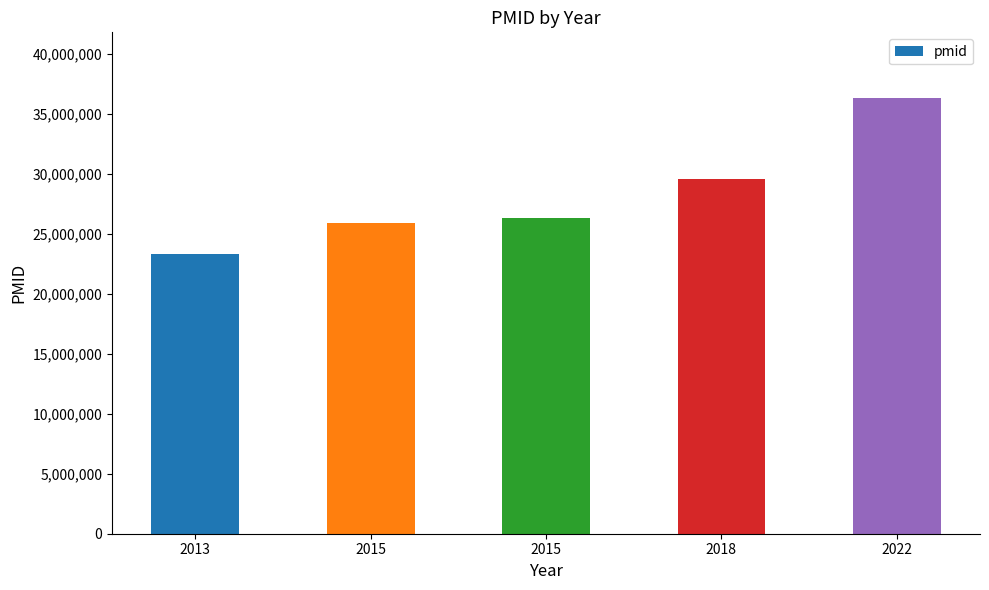

Between 2022 and 2018, which is larger?

2022